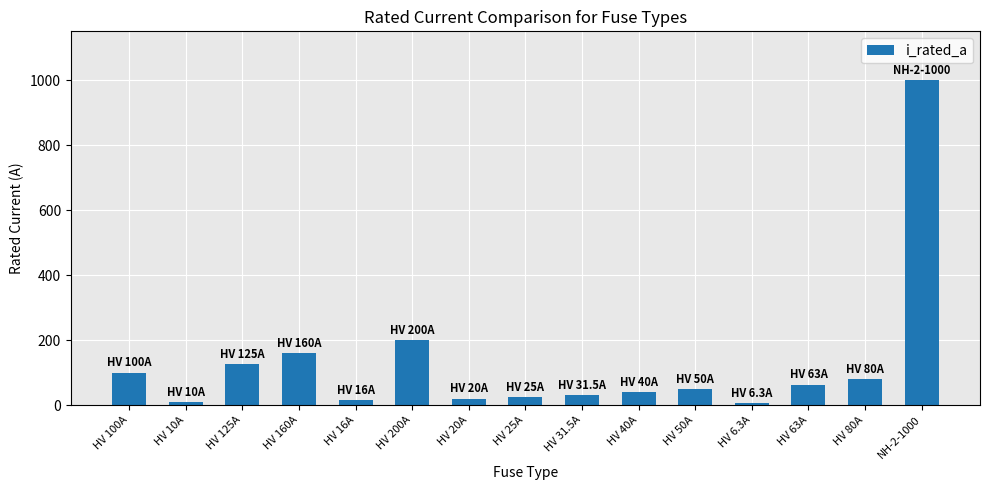

How many bars are there in total?

15